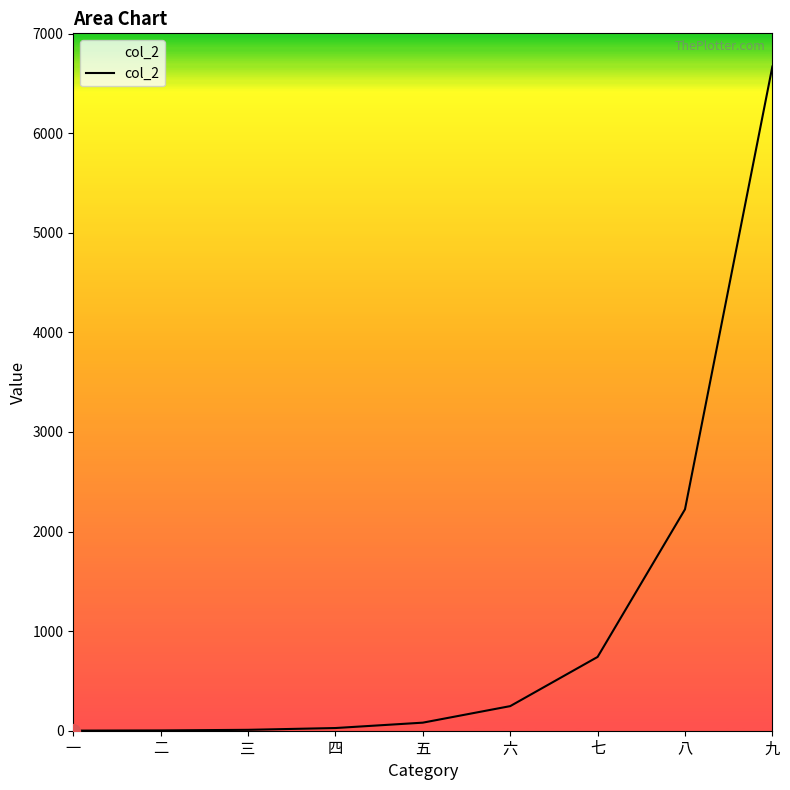

What is the difference between the maximum and minimum values?

6668